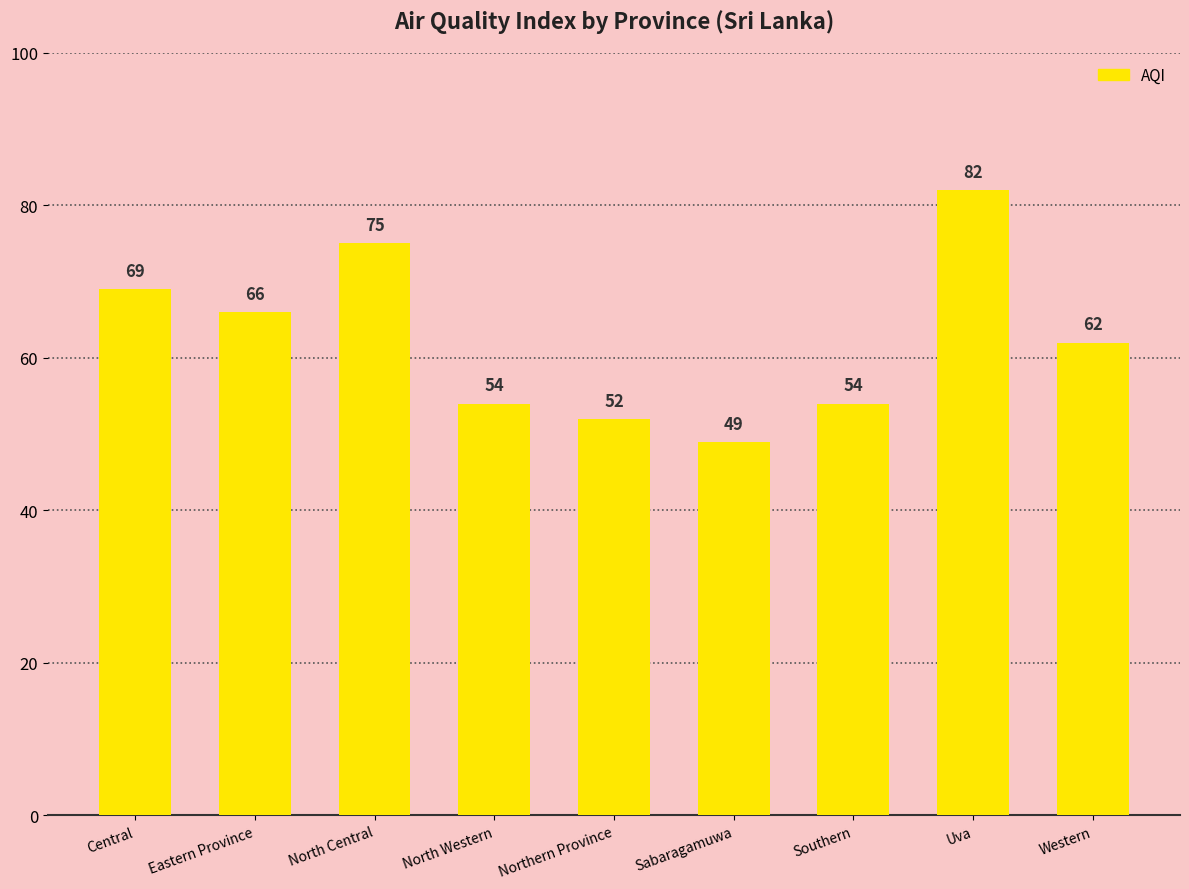

Reading left to right, extract all data points from this chart.

Central=69	Eastern Province=66	North Central=75	North Western=54	Northern Province=52	Sabaragamuwa=49	Southern=54	Uva=82	Western=62